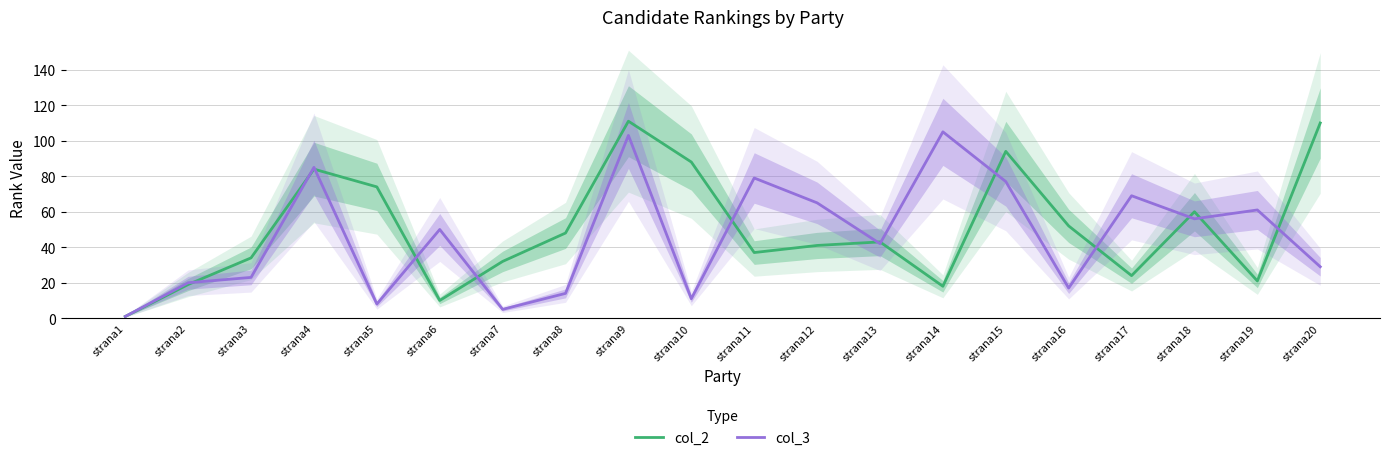

List the series in order of their overall mean, highest first.

col_2, col_3